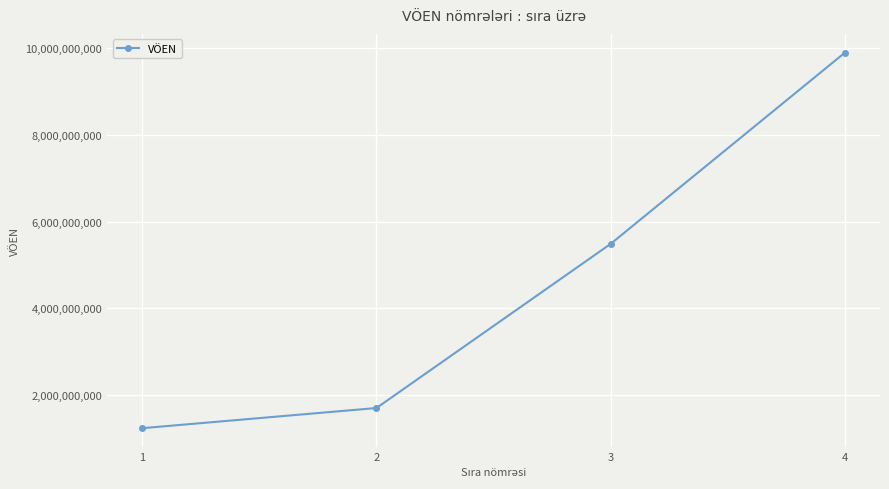

At which label is the value closest to 5567285750?

3